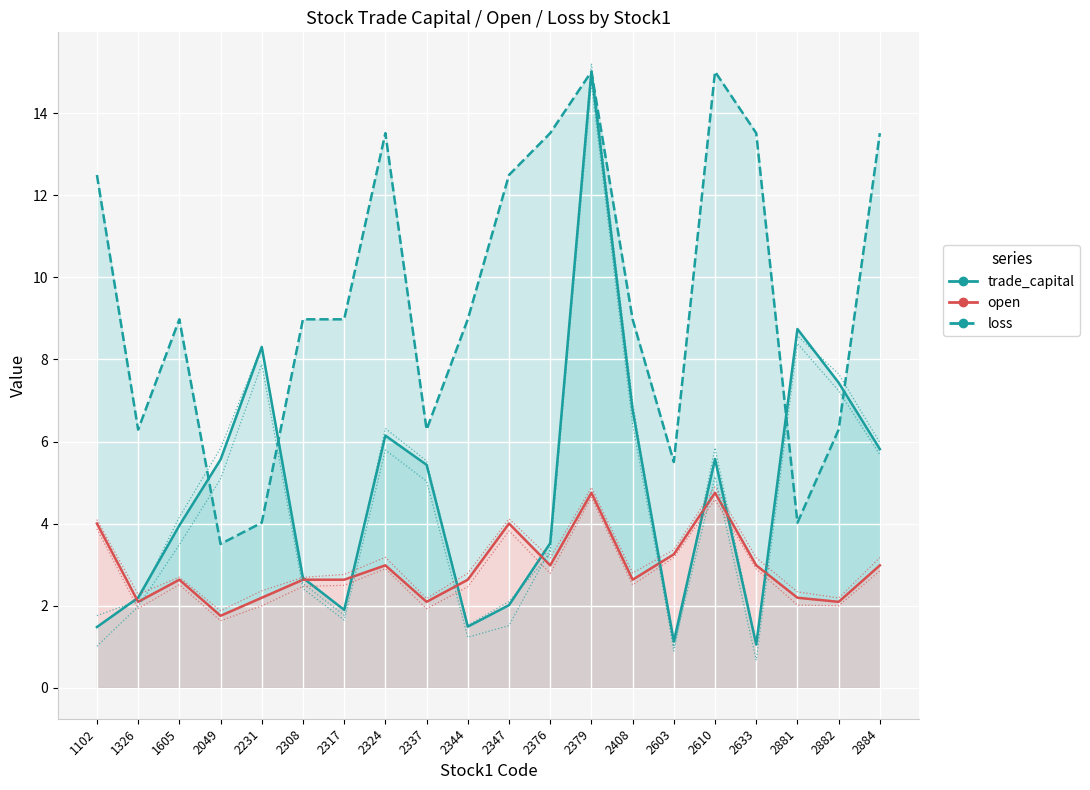

List the series in order of their overall mean, lowest first.

open, trade_capital, loss